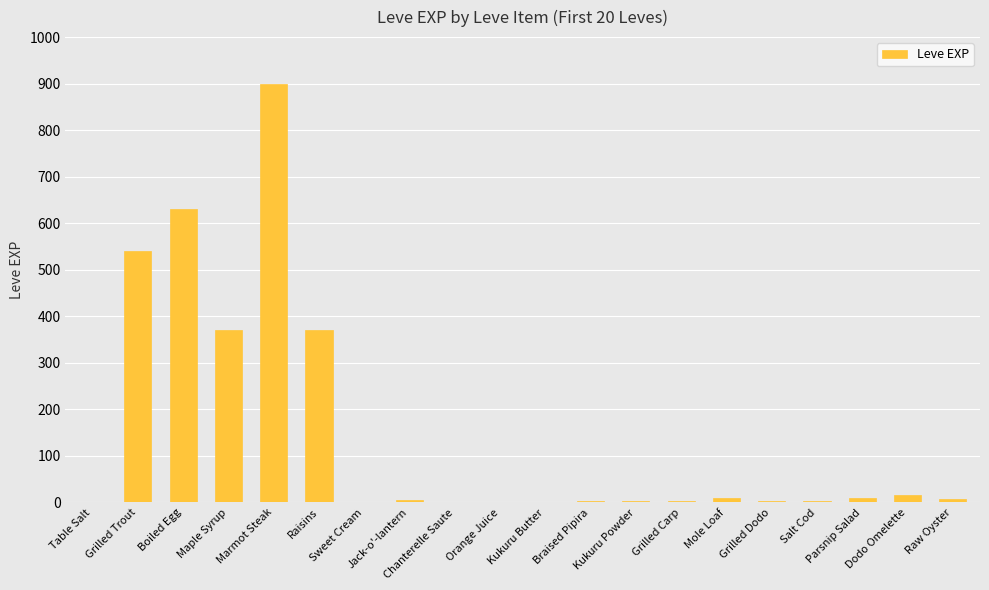

What is the maximum value shown in the chart?

900